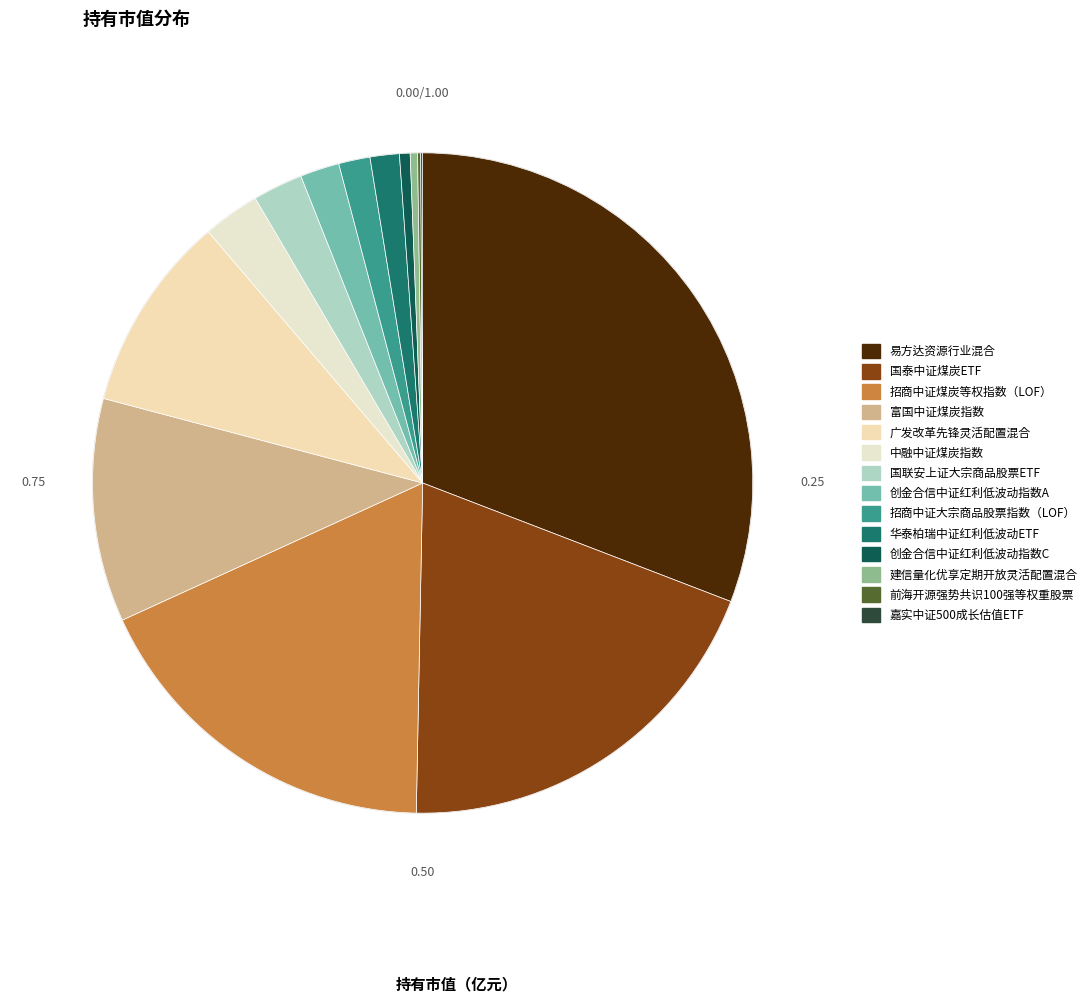

How many slices are in this pie chart?

14